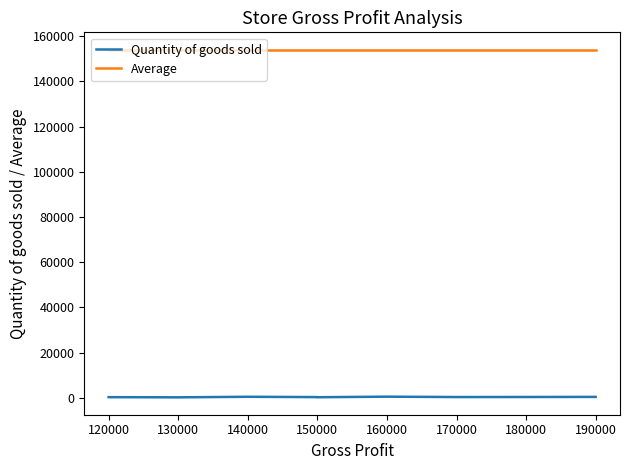

Where is Average nearest to the value 154000?

120000